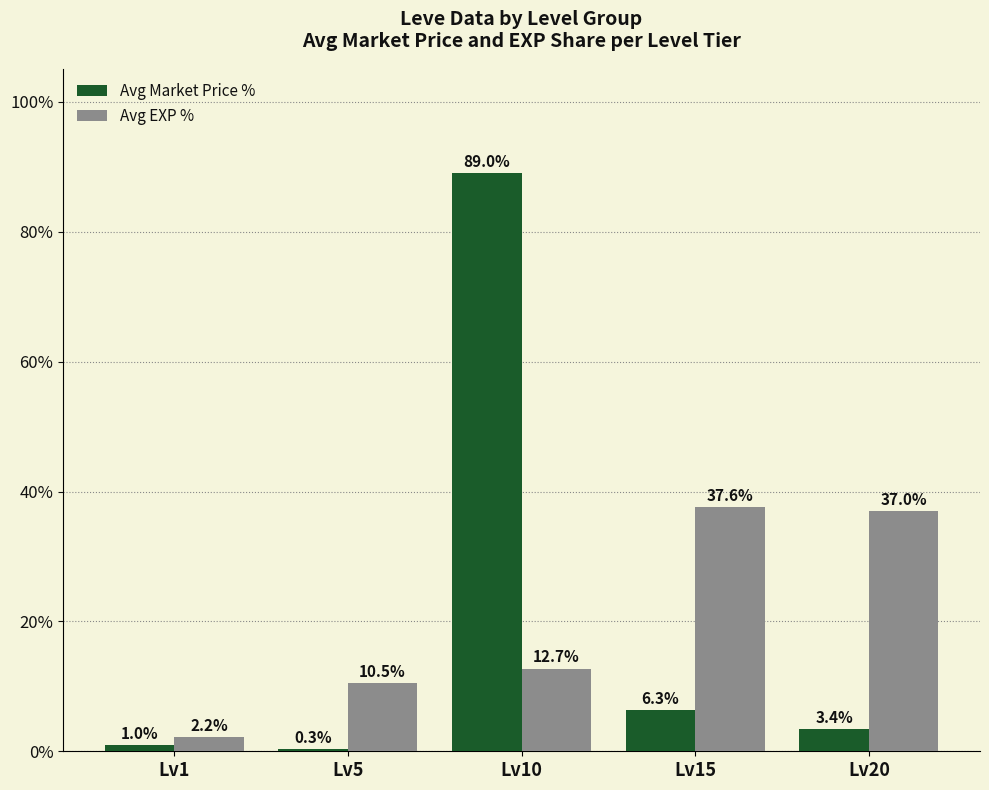

At how many categories does at least one series exceed 60?

1